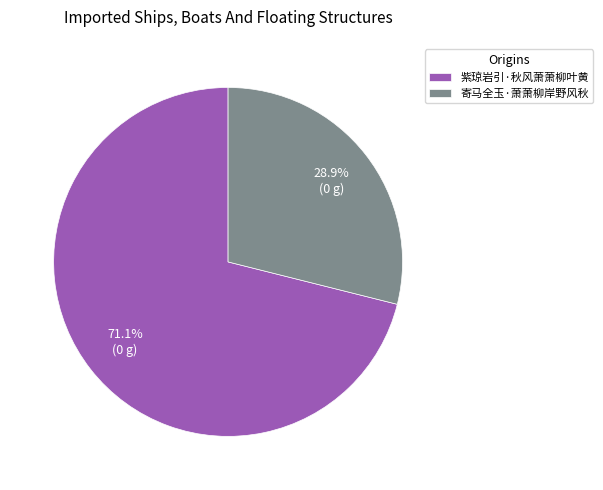

True or false: 紫琼岩引·秋风萧萧柳叶黄 accounts for 62% of the total.

False